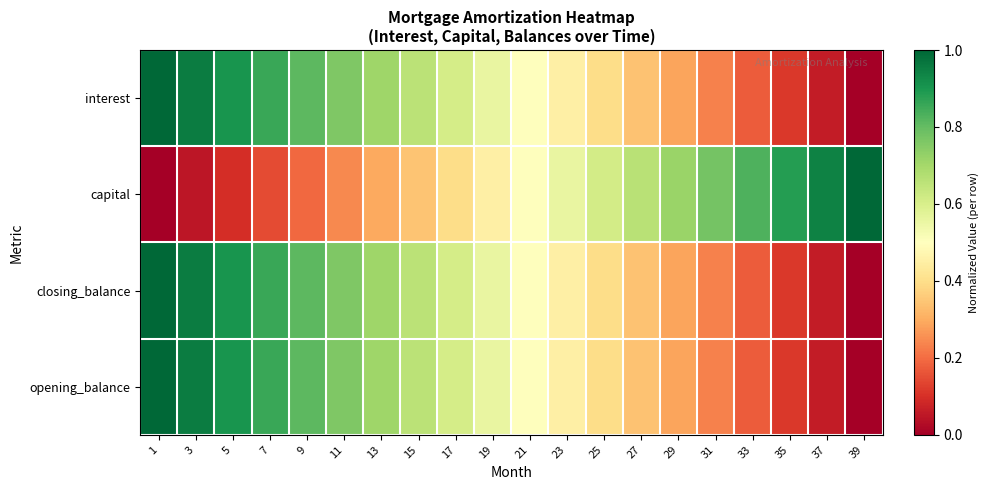

What is the total value across all series at 11?

2.5